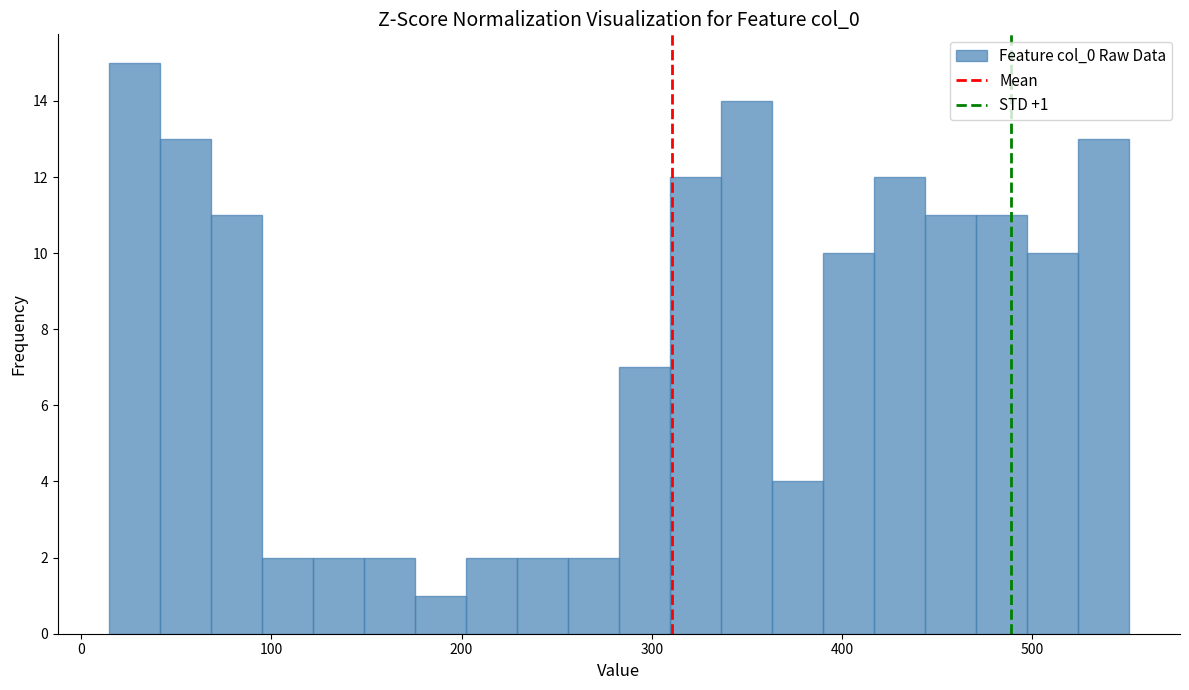

Around what value on the x-axis is the tallest bar? Give the approximate position of its centre, as read against the axis.

30